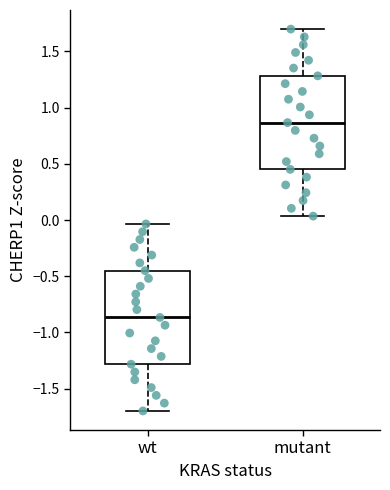

Reading left to right, read every box against the y-axis: the position of its median line, the range the box covers, and the ends of its whiskers. The values are not printed on the chart, so give them approximately, as read against the axis.

wt: median -0.85, box -1.30 to -0.45, whiskers -1.70 to -0.05
mutant: median 0.85, box 0.45 to 1.30, whiskers 0.05 to 1.70